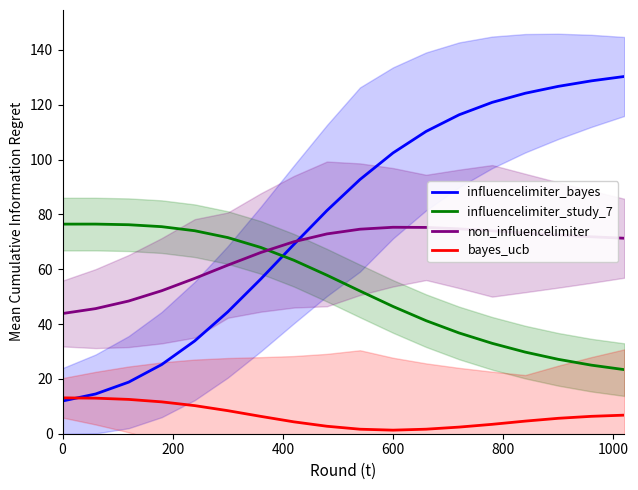

What is the difference between the maximum and minimum values in the non_influencelimiter series?

31.5